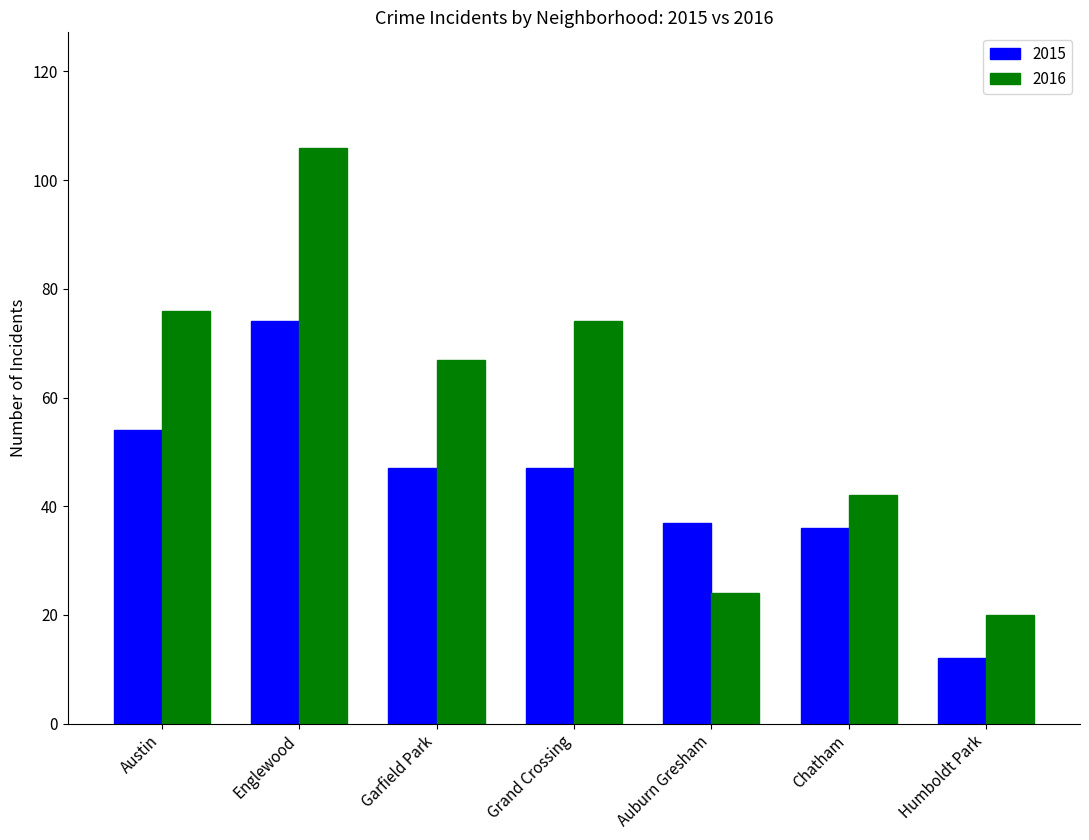

How many bars are there in each group?

2